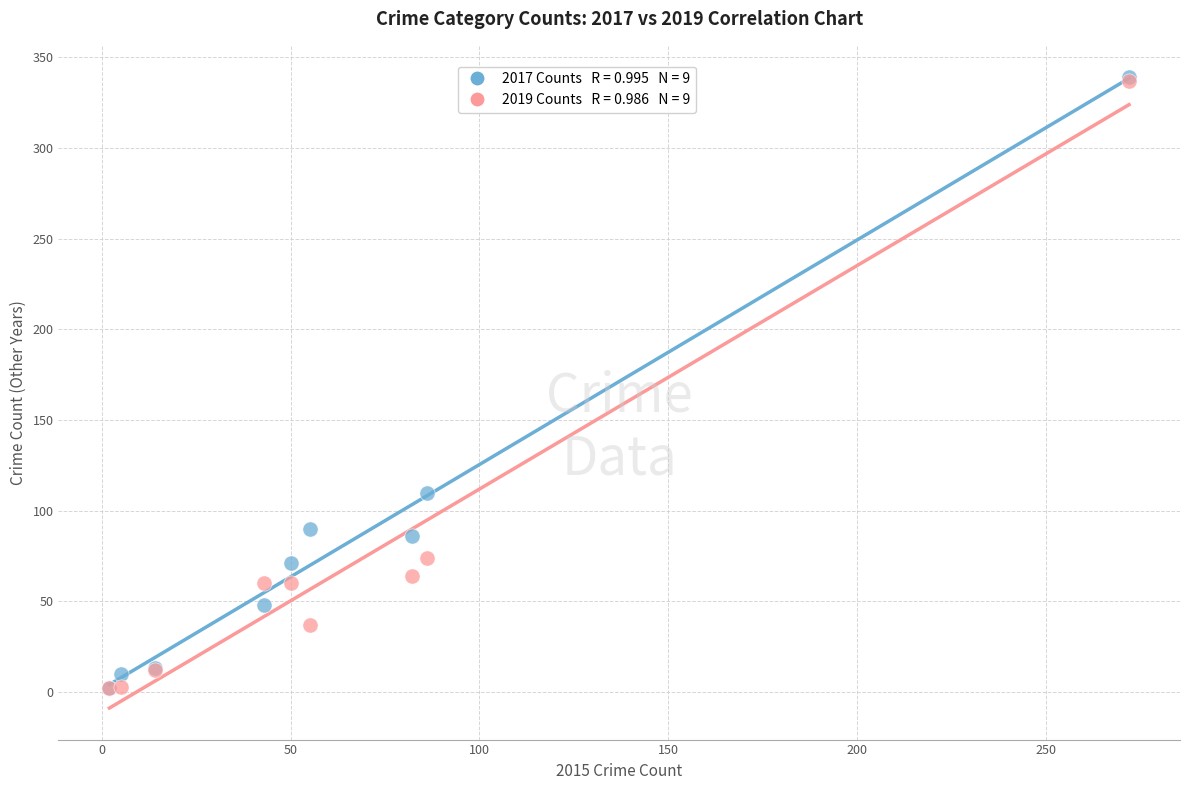

Across all series, what Y value is closest to 170?

110